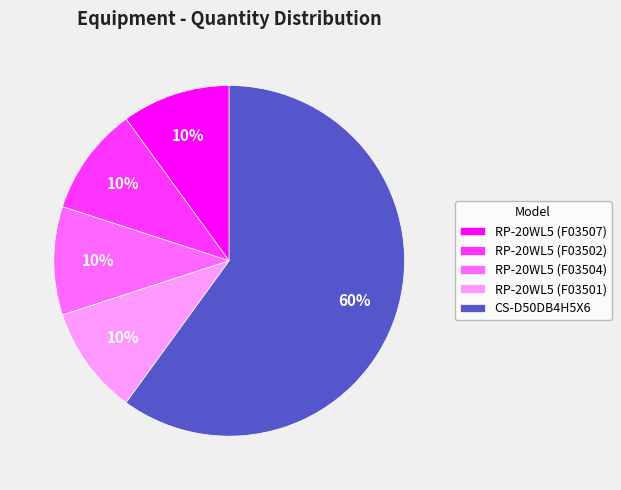

How many slices are in this pie chart?

5